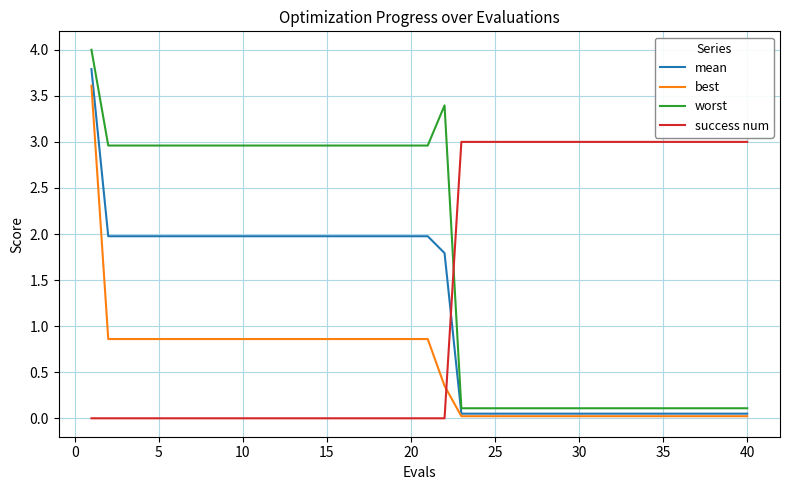

Rank the series by their average value, from lowest to highest.

best, mean, success num, worst